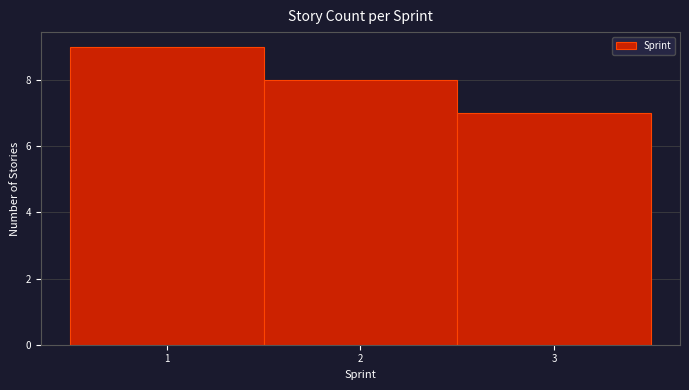

Reading left to right, transcribe this chart: for each bar, give the range it covers on the x-axis and its height. The values are not printed on the chart, so give them approximately, as read against the axis.

0.5 to 1.5: 9
1.5 to 2.5: 8
2.5 to 3.5: 7